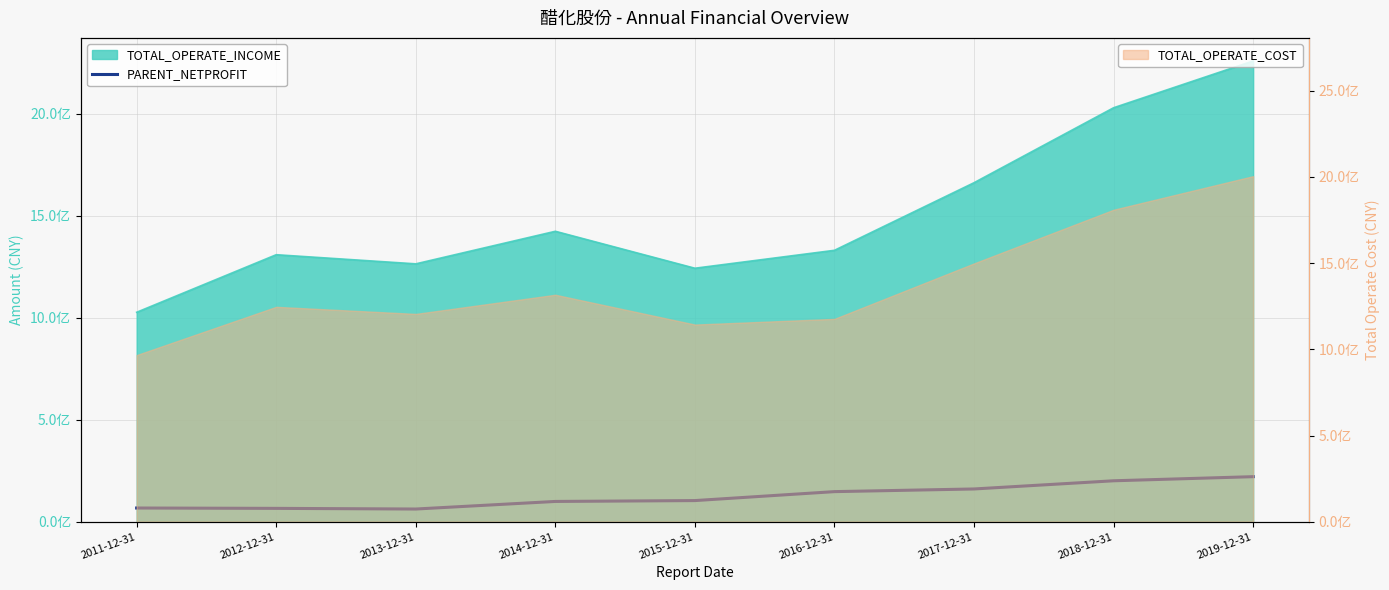

The chart shows a value of 36296846.6 at 2011-12-31. True or false?

False